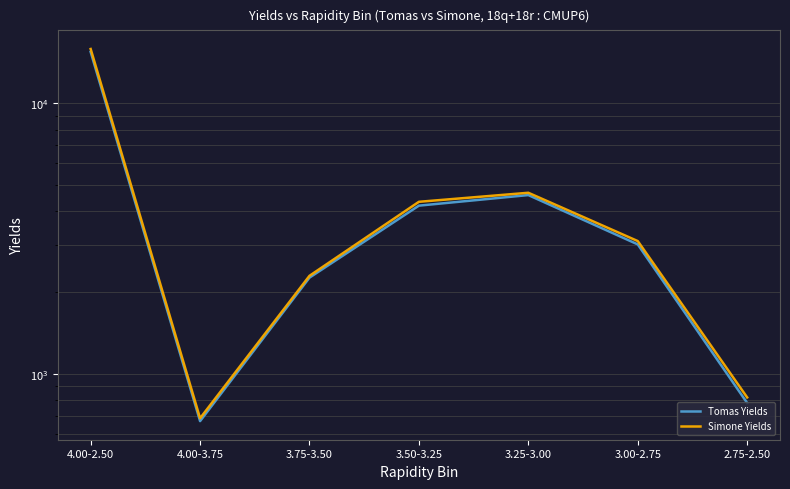

Is the value of Tomas Yields at 3.75-3.50 greater than the value of Simone Yields at 4.00-2.50?

No